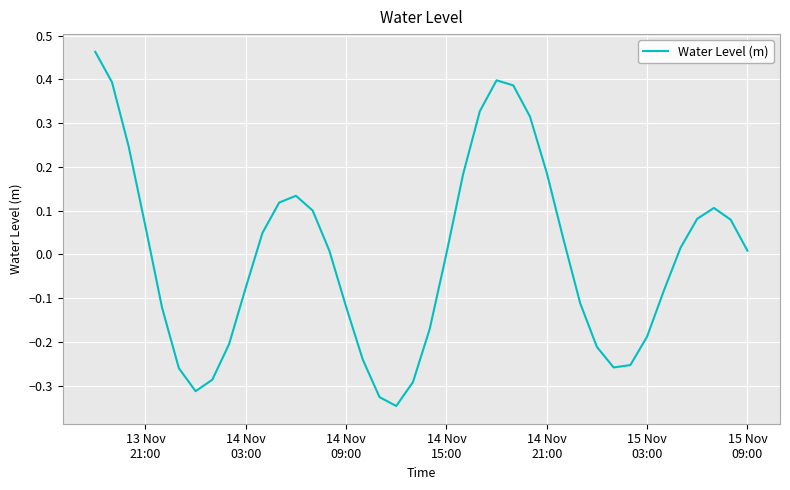

What is the difference between the maximum and minimum values?

0.8